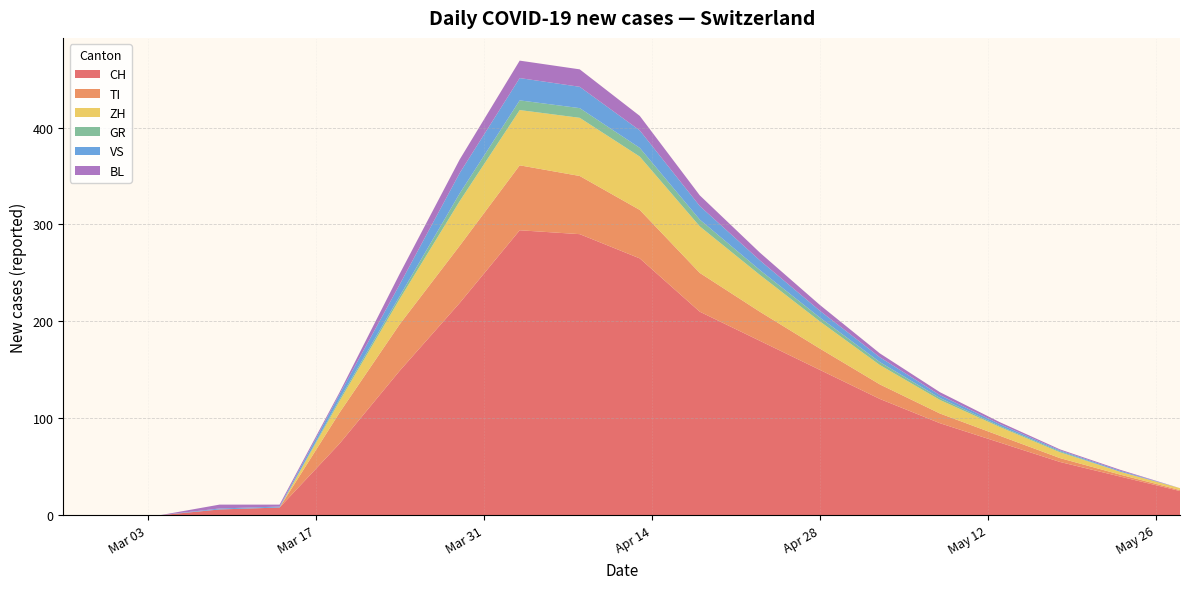

Reading right to left, transcribe all the data shown in this chart.

CH: 25	40	55	75	95	120	150	180	210	265	290	294	219	149	74	8	6	0	0	0
TI: 1	2	4	7	10	15	22	30	40	50	60	67	59	48	32	0	0	0	0	0
ZH: 2	3	6	9	14	20	28	38	48	55	60	57	46	26	12	0	0	0	0	0
GR: 0	0	1	1	2	3	4	5	7	9	10	10	8	3	2	0	0	0	0	0
VS: 0	1	1	2	3	5	7	10	14	18	22	23	21	12	5	1	1	0	0	0
BL: 0	1	1	2	3	4	6	8	11	15	18	18	14	11	2	2	4	0	0	0